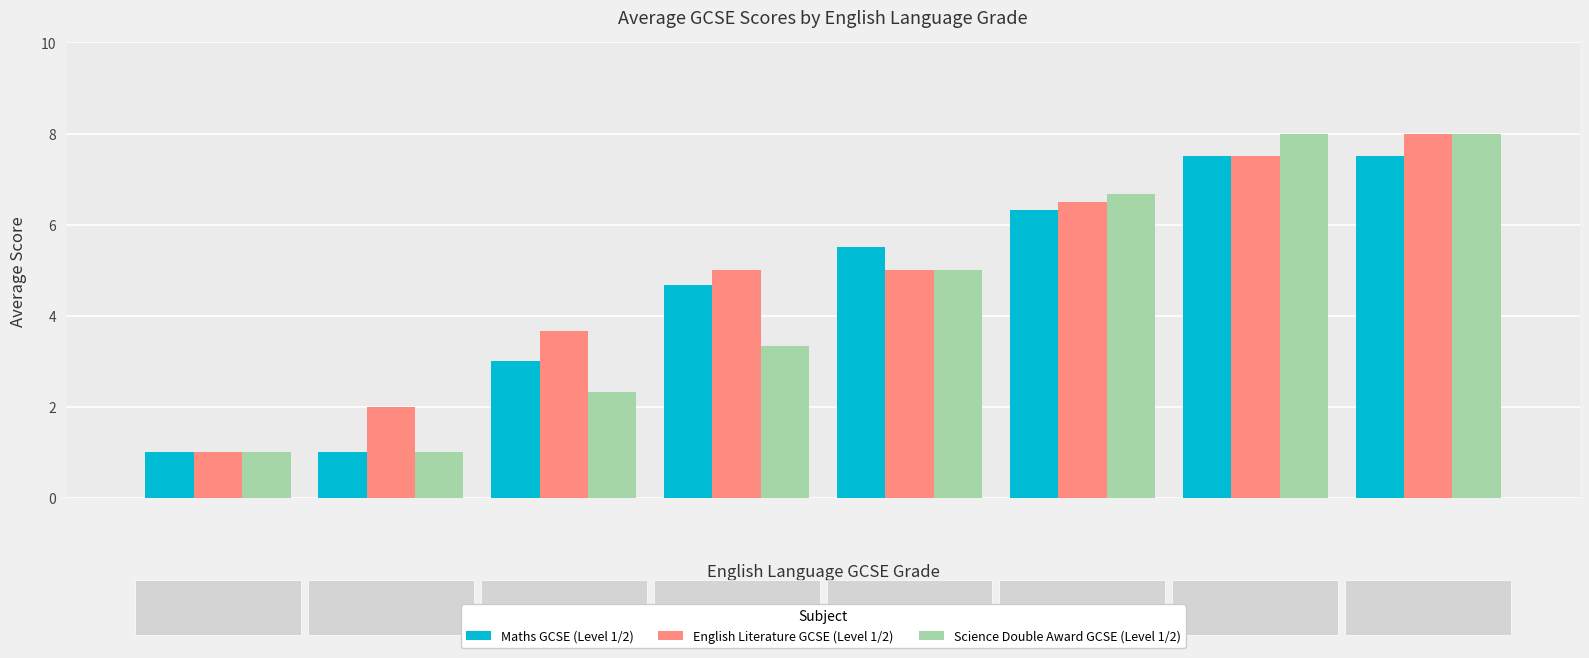

Which series has the largest total across all categories?

English Literature GCSE (Level 1/2)